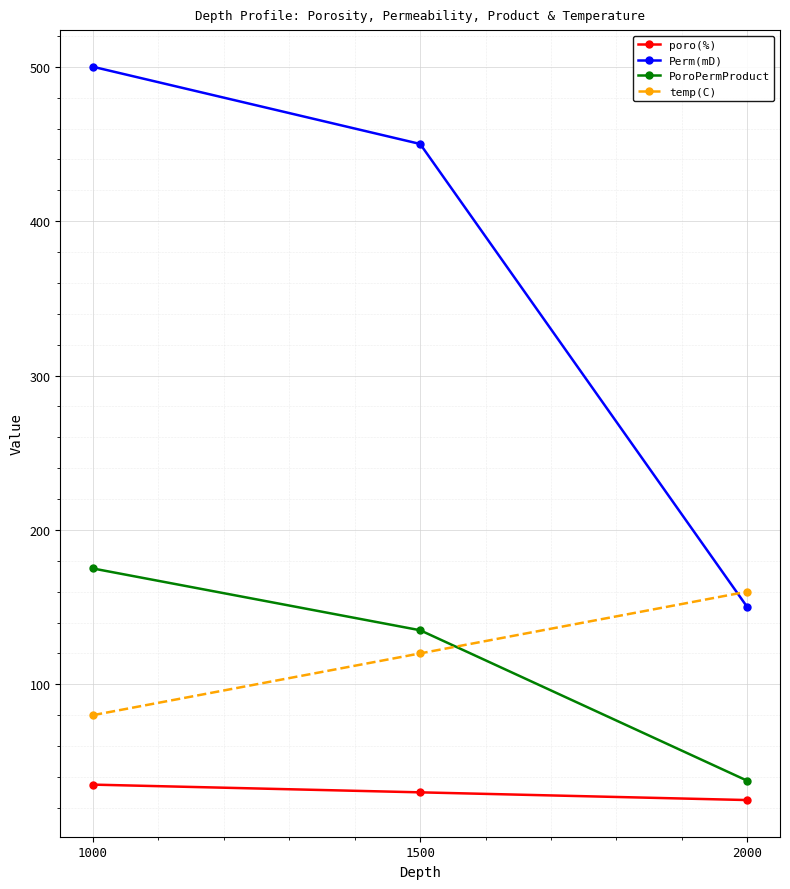

What is the difference between the highest and lowest values at 1500?

420.0